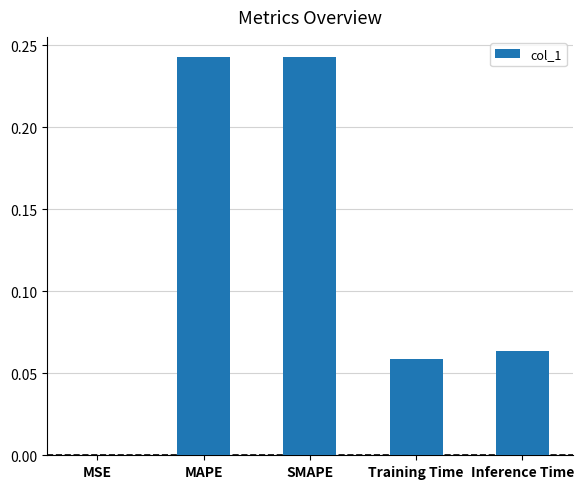

What is the sum of all values?

0.6